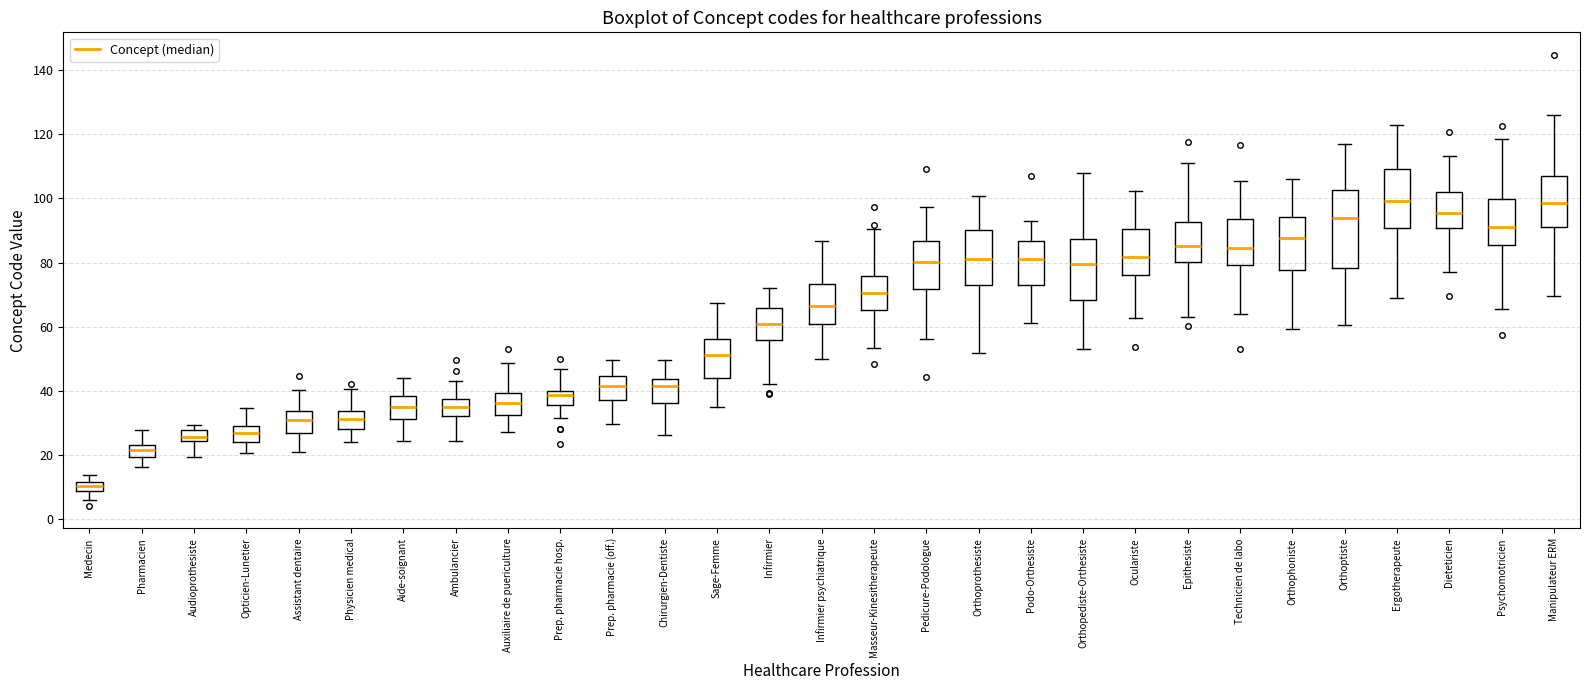

Which box is the tallest, from its lower edge to its upper edge?

Orthoptiste